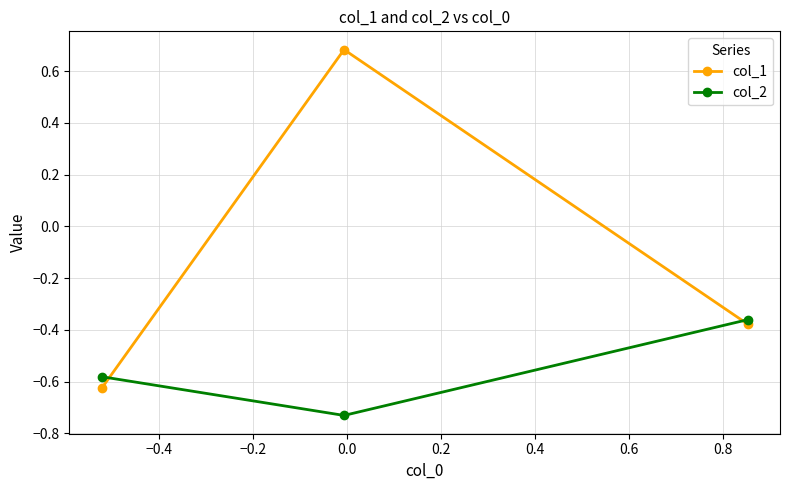

Rank the series by their average value, from lowest to highest.

col_2, col_1